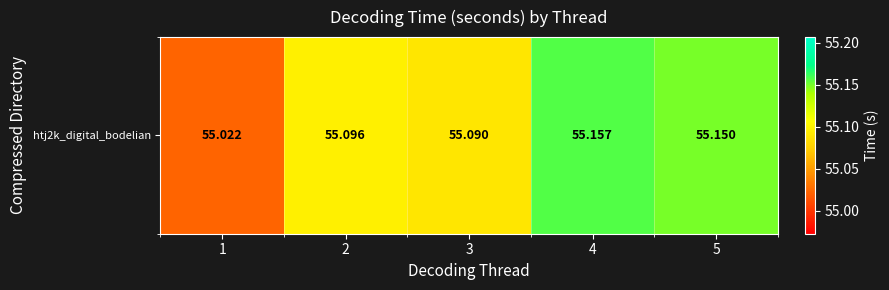

Rank the categories by value from highest to lowest.

4, 5, 2, 3, 1